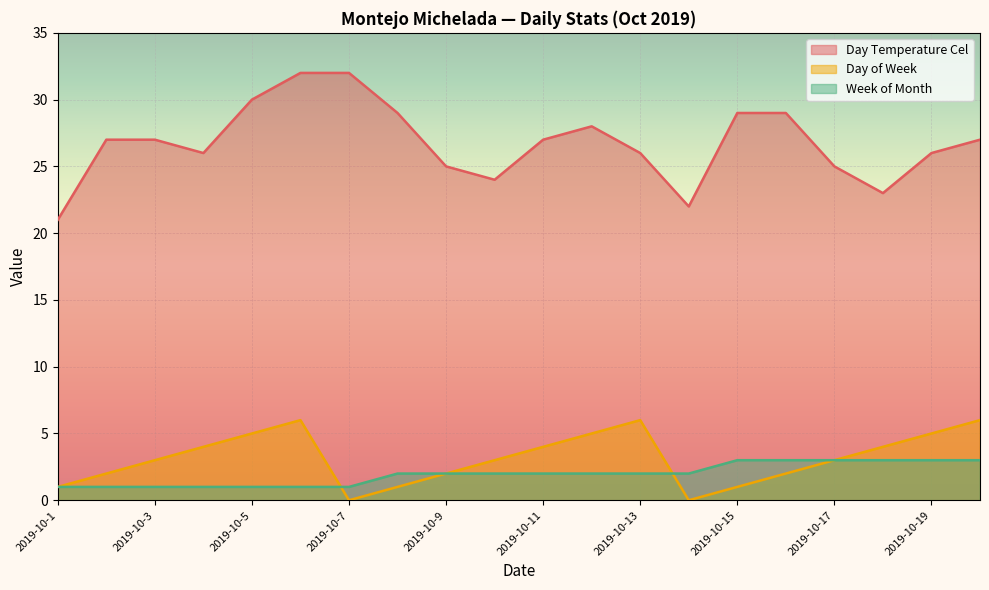

How many values in the Week of Month series exceed 2?

6